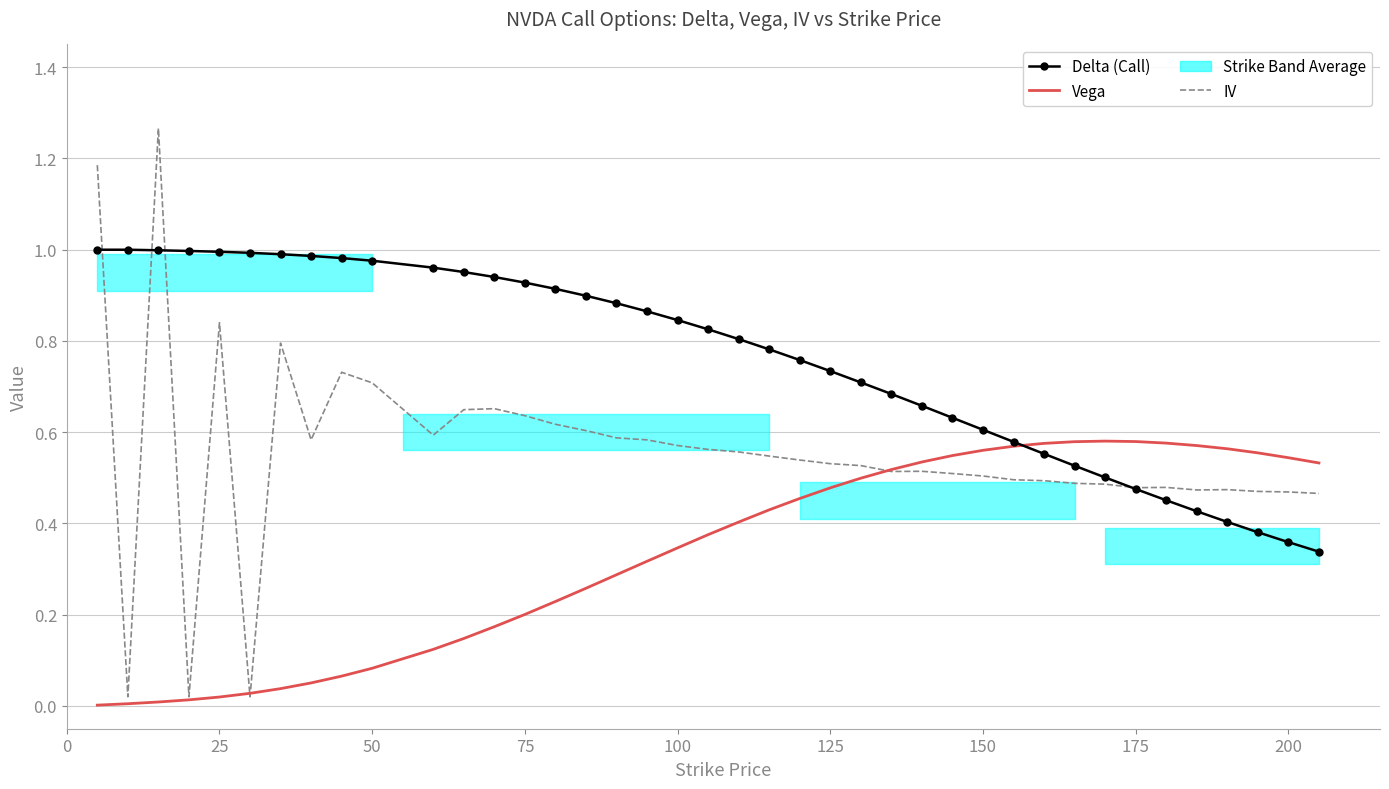

What is the difference between the maximum and minimum values in the IV series?

1.2